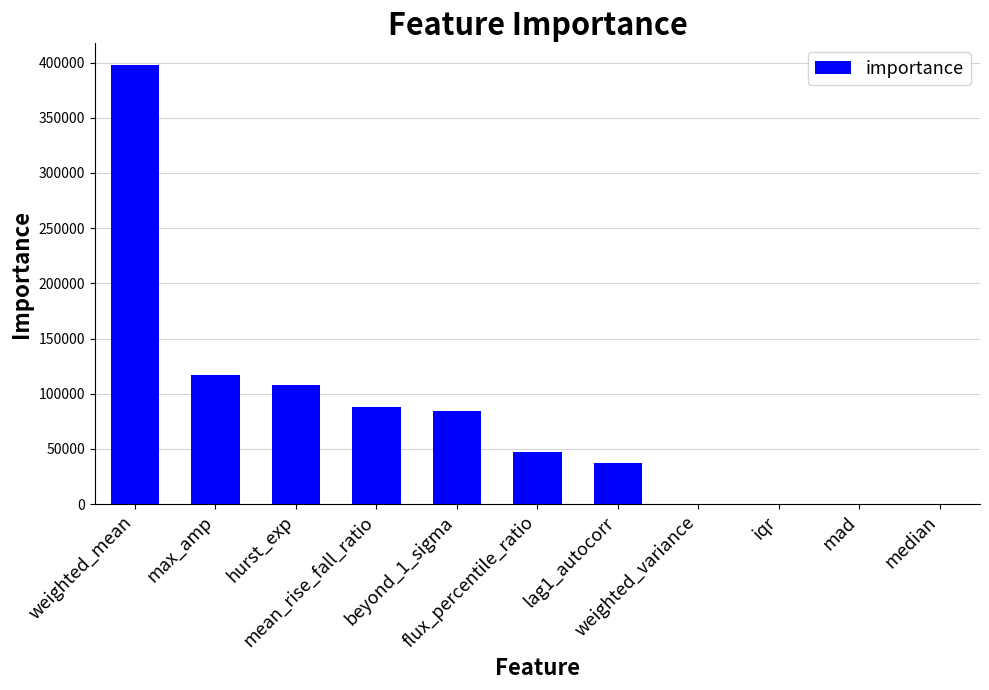

Which has a higher value, beyond_1_sigma or weighted_variance?

beyond_1_sigma